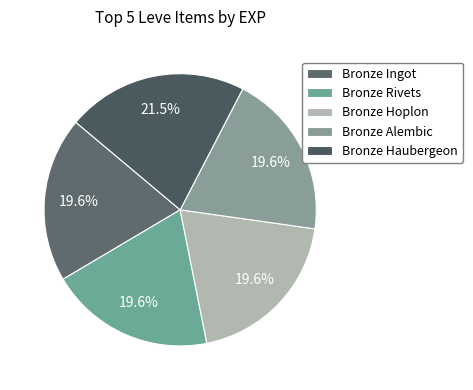

To the nearest percent, what is the difference between the Bronze Haubergeon and Bronze Rivets slice percentages?

2%